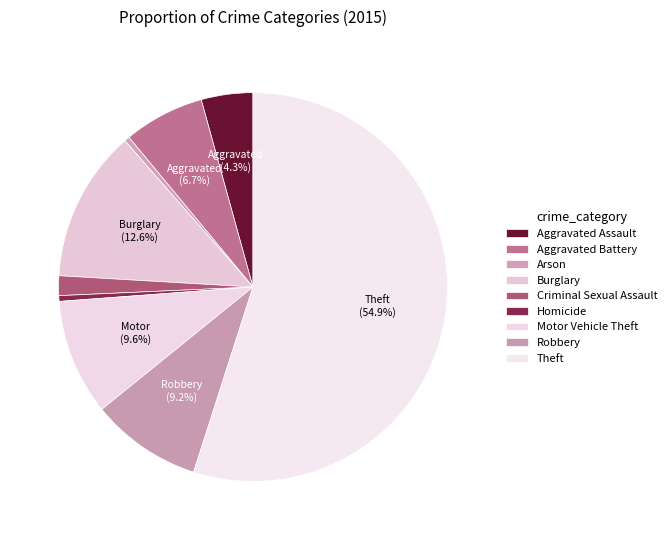

Count the number of slices in the pie.

9